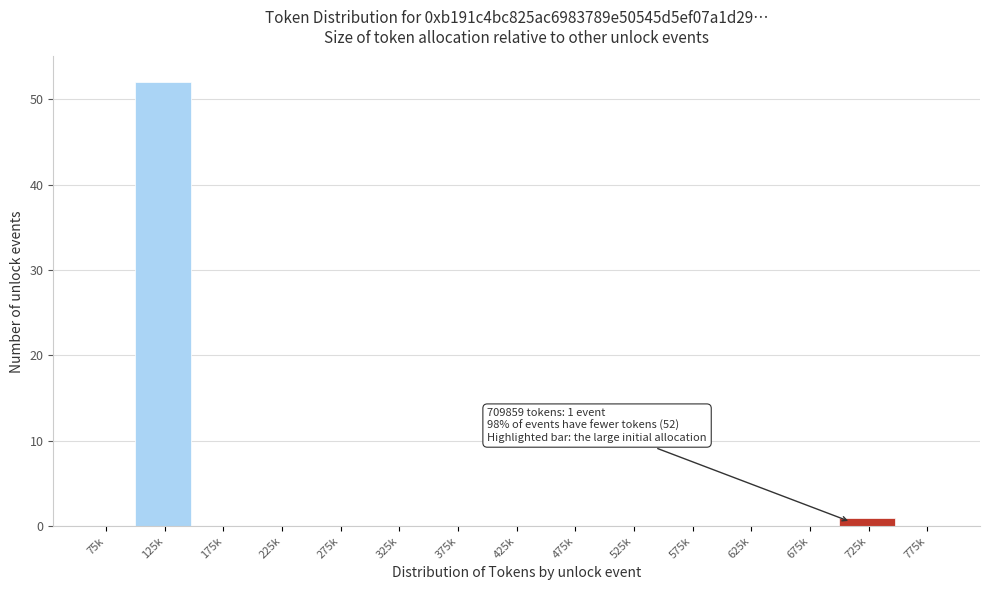

Reading left to right, transcribe all the data shown in this chart.

75k=0	125k=52	175k=0	225k=0	275k=0	325k=0	375k=0	425k=0	475k=0	525k=0	575k=0	625k=0	675k=0	725k=1	775k=0